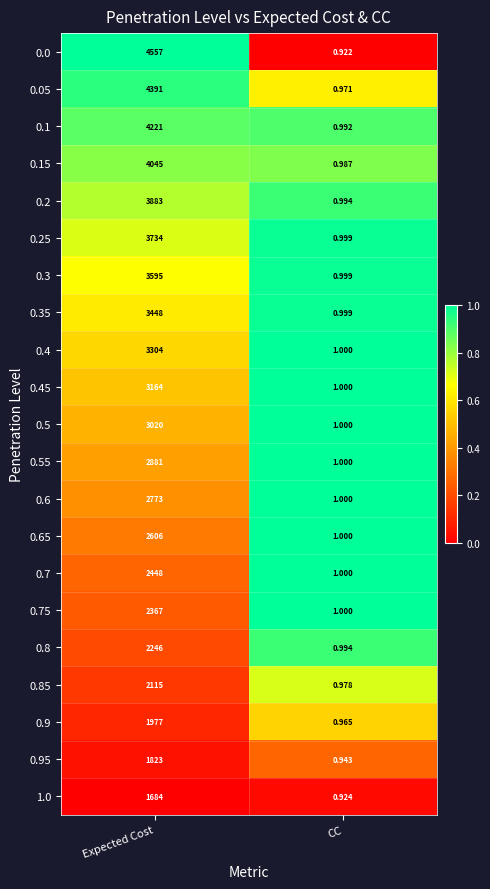

Count the number of data series in this chart.

21